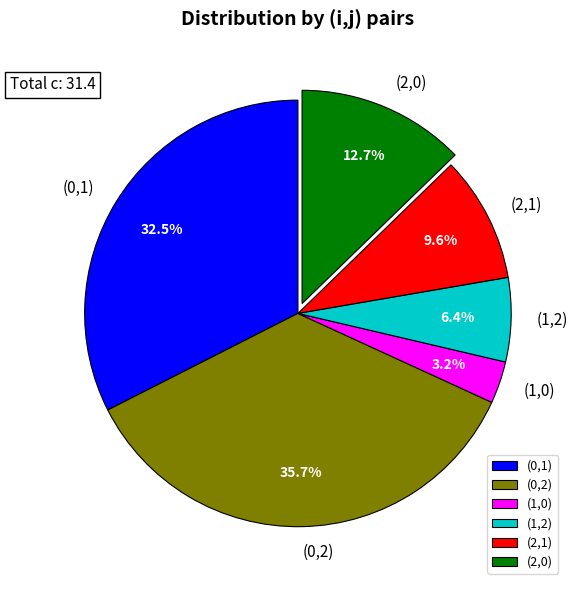

Approximately how many times larger is the value at (2,0) compared to (0,2)?

0.4